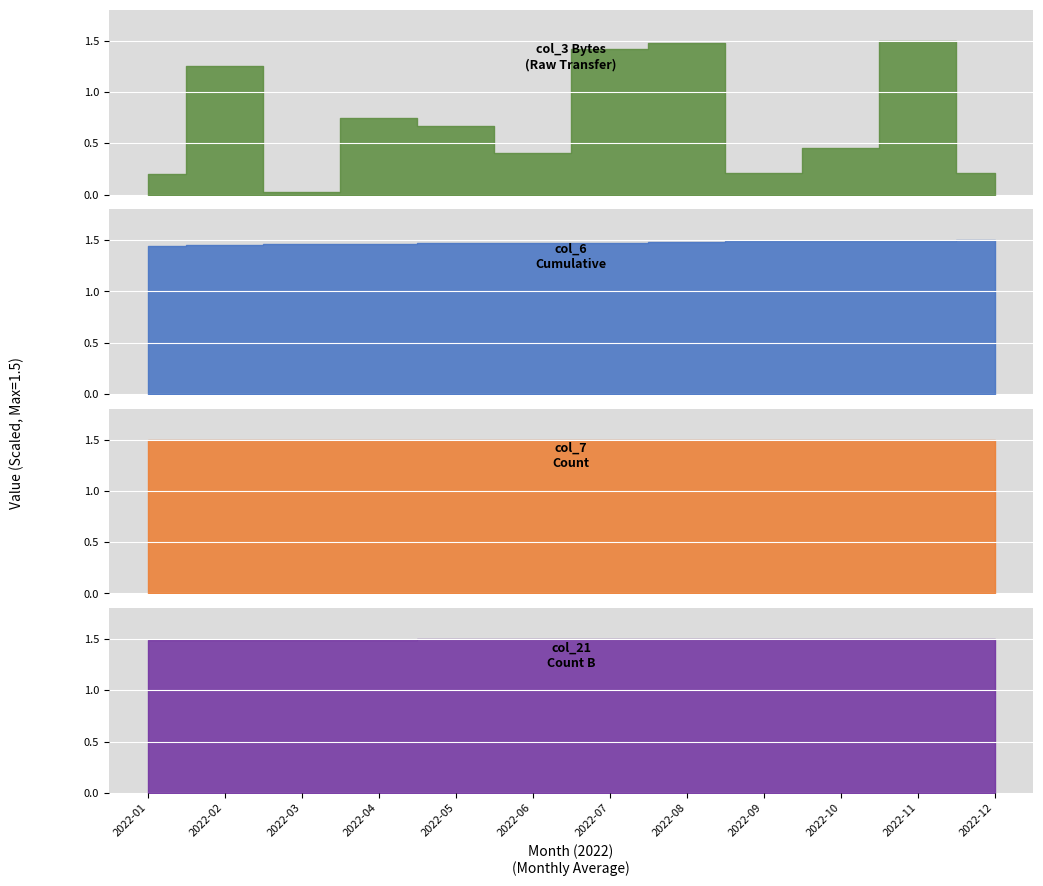

True or false: col_7 has more than 1 interior local peaks.

False